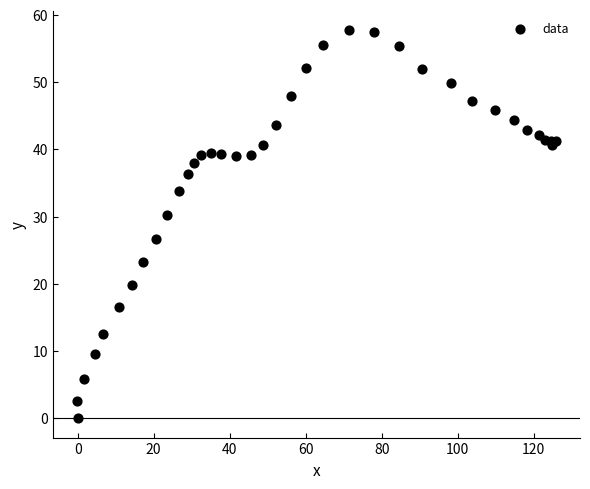

What Y value in the scatter plot is closest to 28?

26.7